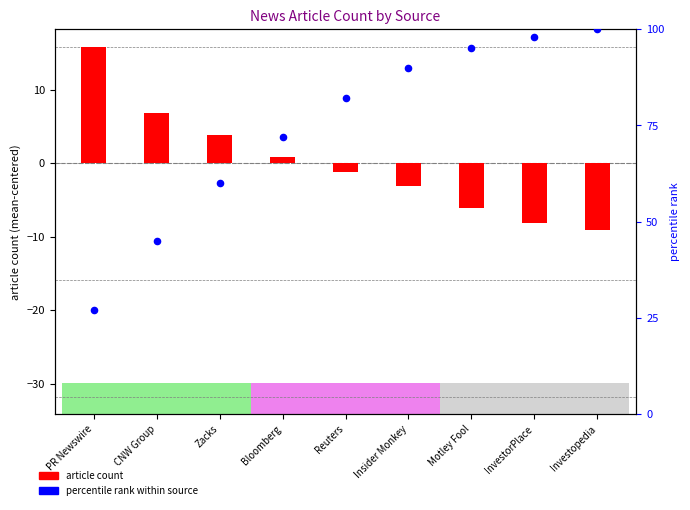

What is the total value across all series at InvestorPlace?

89.9